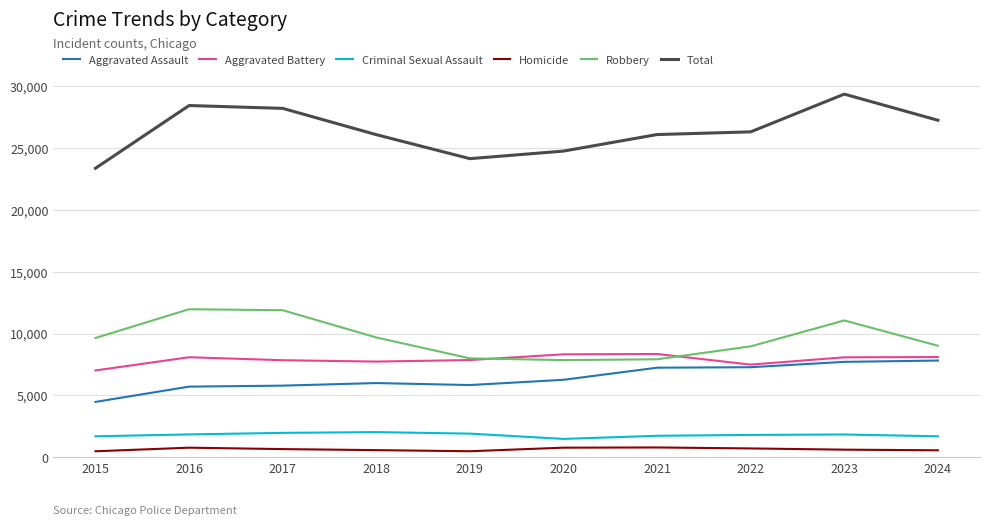

What is the spread (max minus min) of values at 2019?

23614